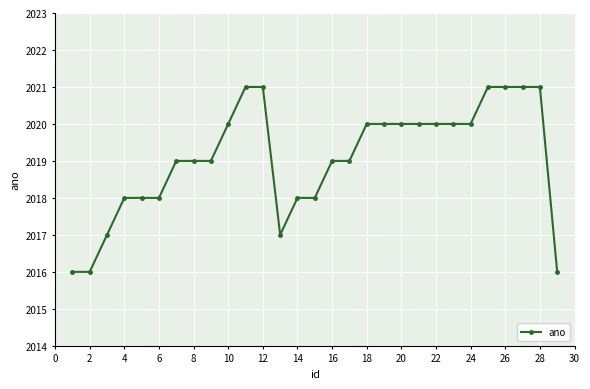

Reading right to left, list all the values displayed in this chart.

2016	2021	2021	2021	2021	2020	2020	2020	2020	2020	2020	2020	2019	2019	2018	2018	2017	2021	2021	2020	2019	2019	2019	2018	2018	2018	2017	2016	2016